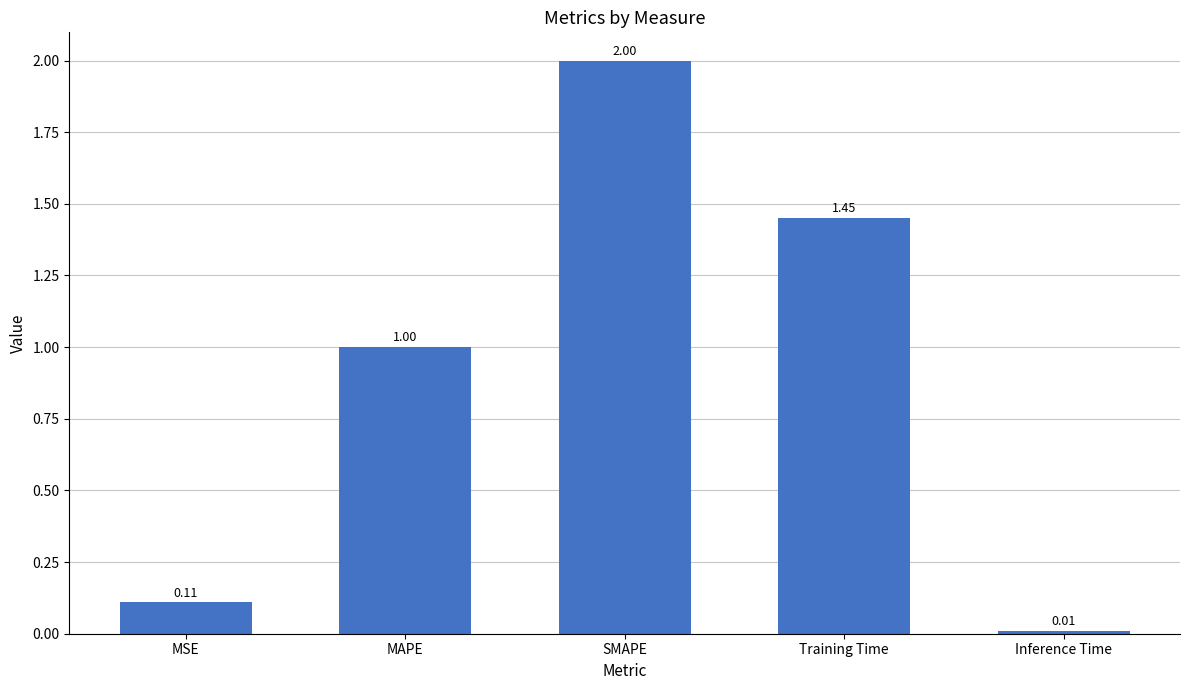

What is the change in value from MSE to SMAPE?

+1.9